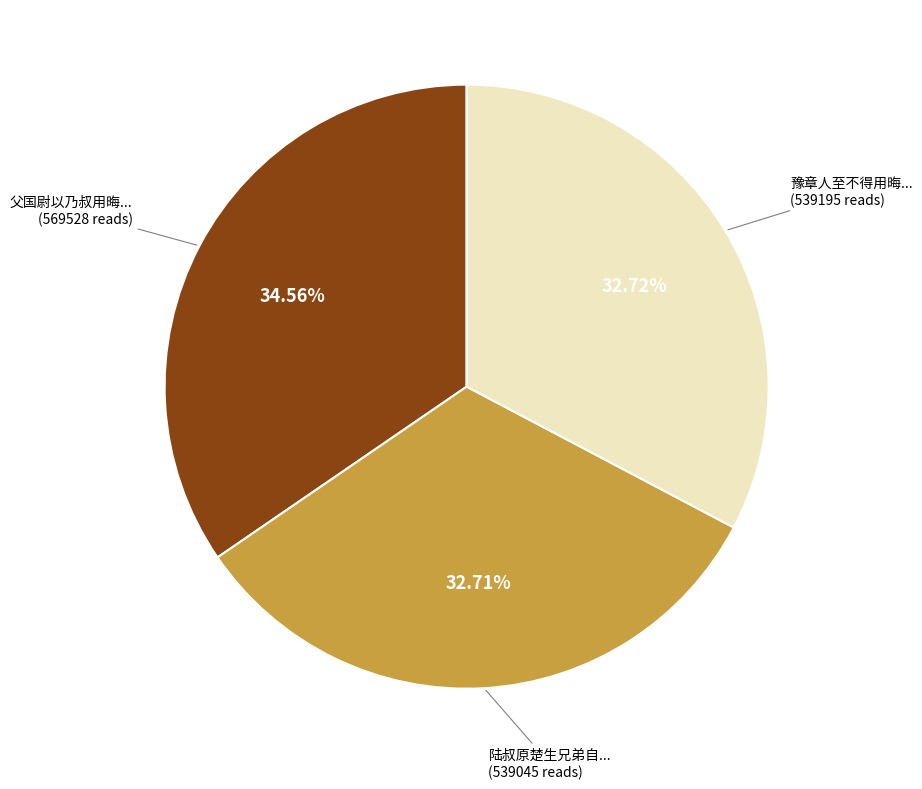

Does any single category account for the majority?

No